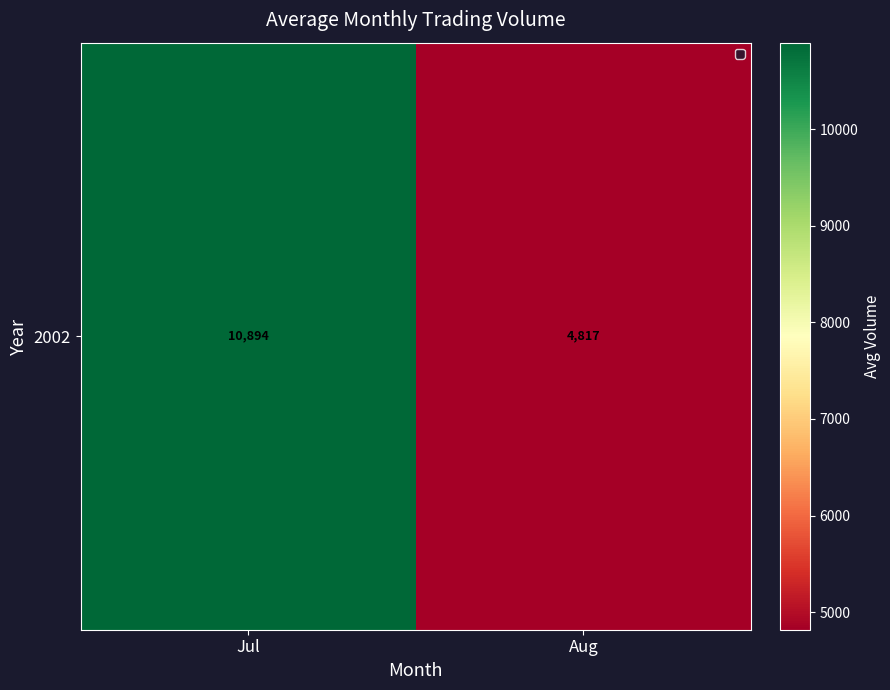

List the labels in order of value, largest first.

Jul, Aug